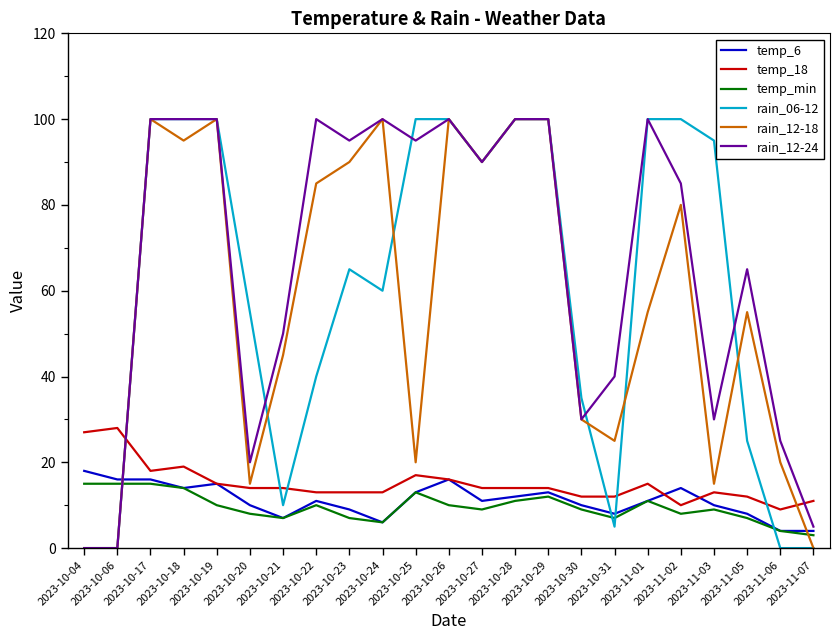

At which category does temp_18 reach its first local peak?

2023-10-06